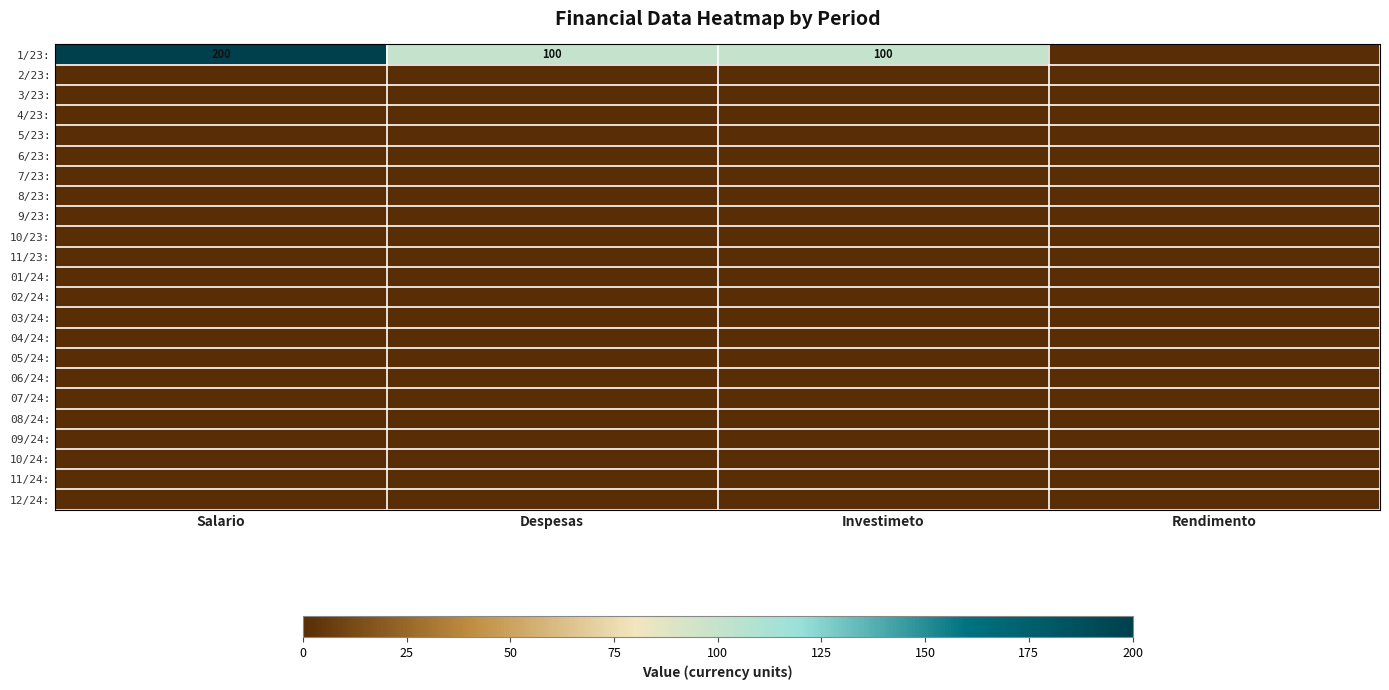

The 1/23: series shows 152 at Investimeto. True or false?

False